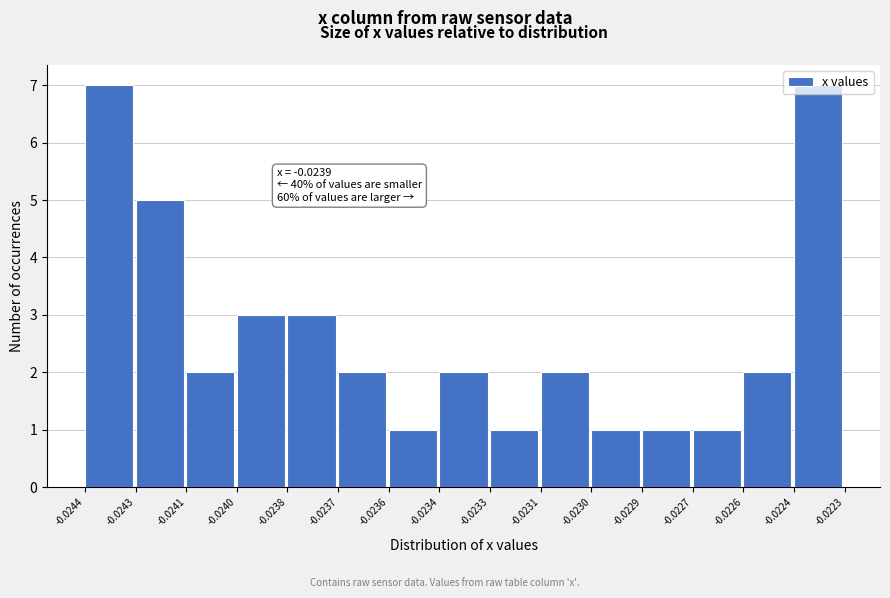

What is the value of the 10th bar from the left?

2